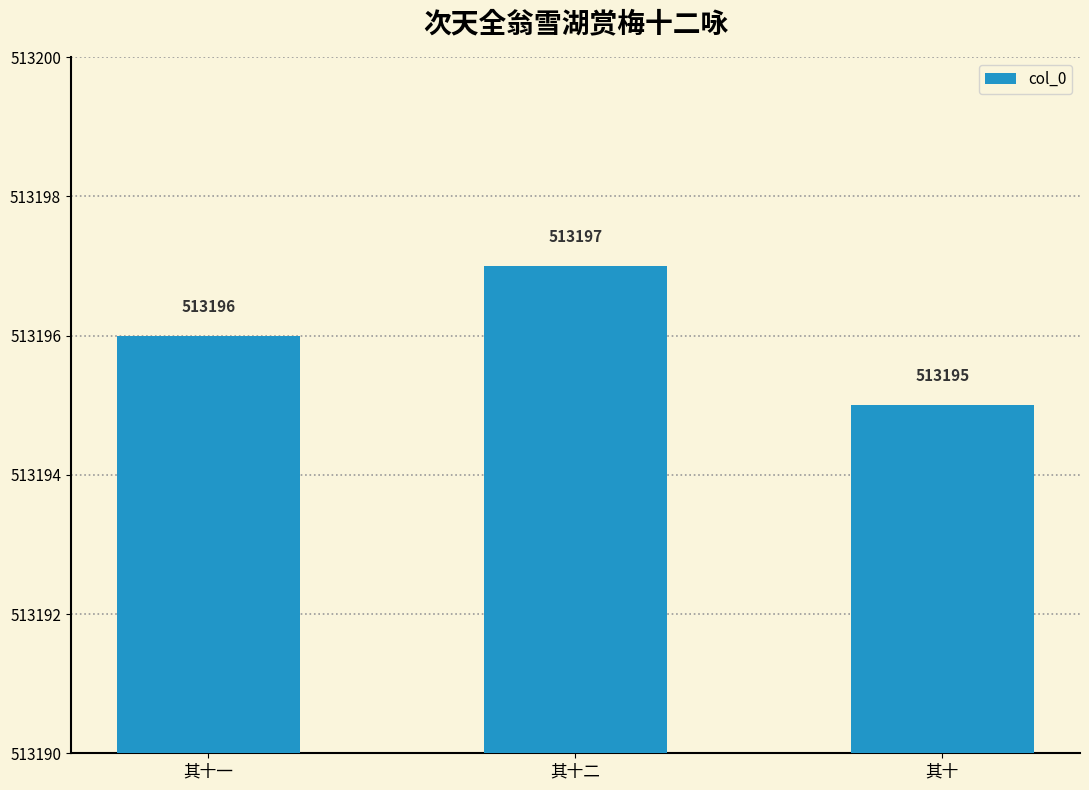

The chart shows a value of 513196 at 其十一. True or false?

True